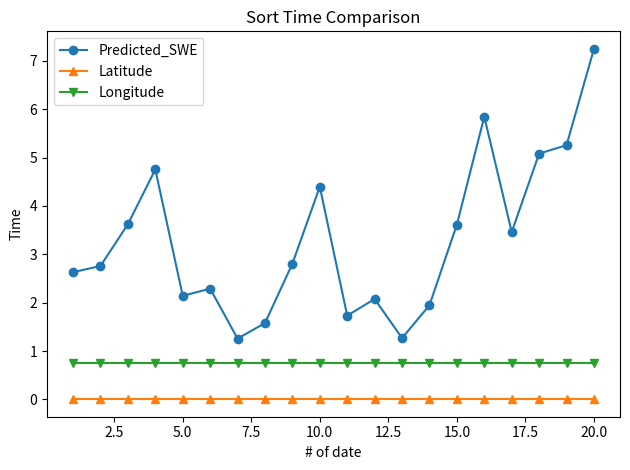

True or false: Longitude and Predicted_SWE intersect in this chart.

False